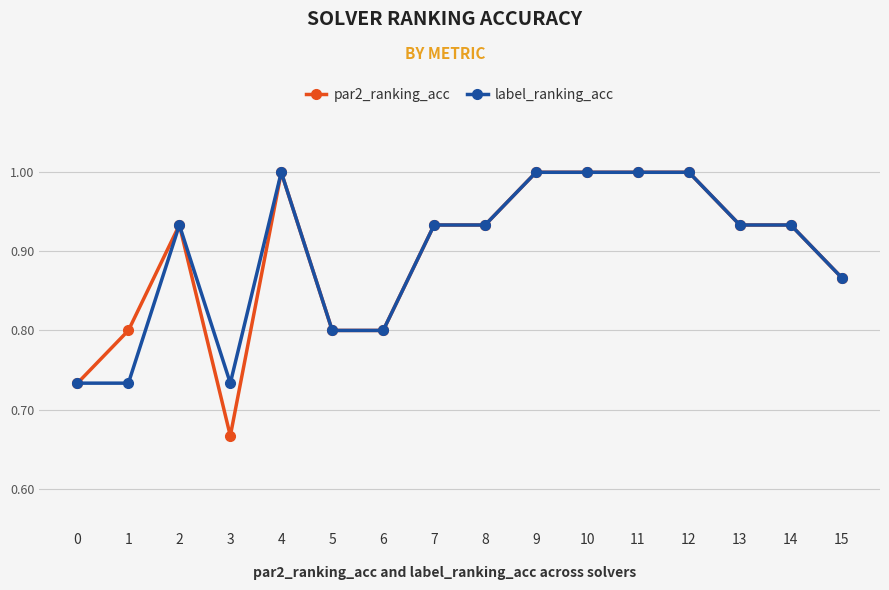

What is the sum of all label_ranking_acc values?

14.3